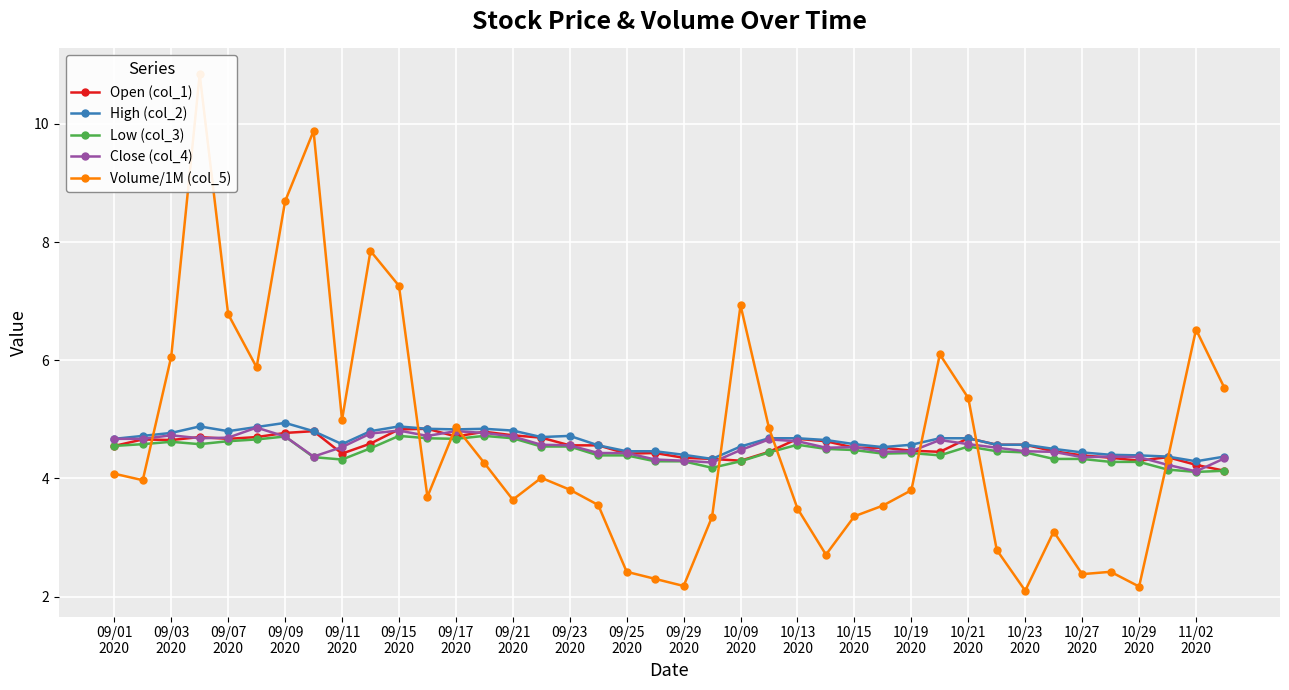

What is the difference between the second highest and minimum values in the High (col_2) series?

0.6